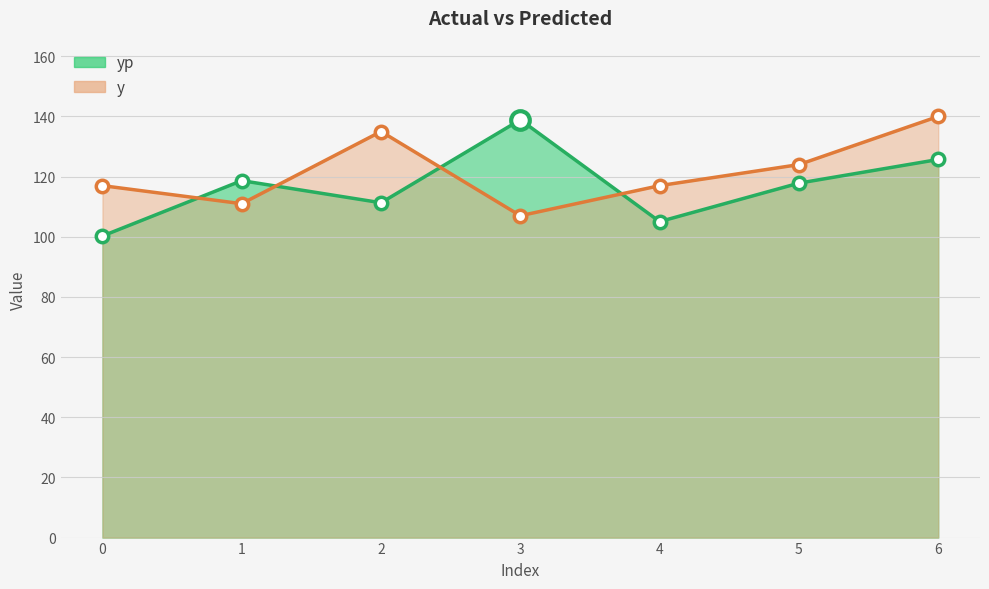

Which series has the largest total across all categories?

y